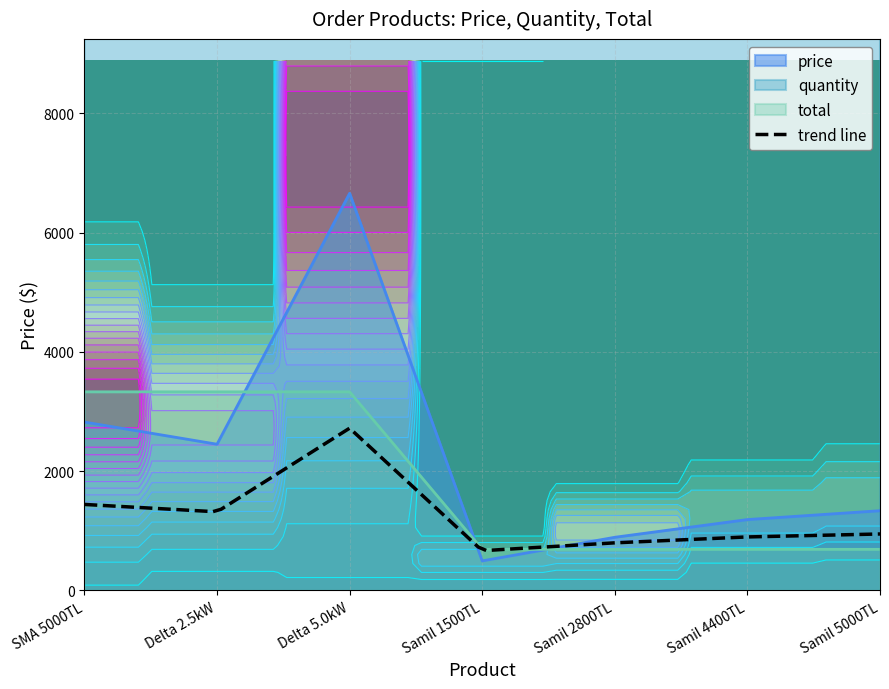

Which series has the largest range (max minus min)?

quantity